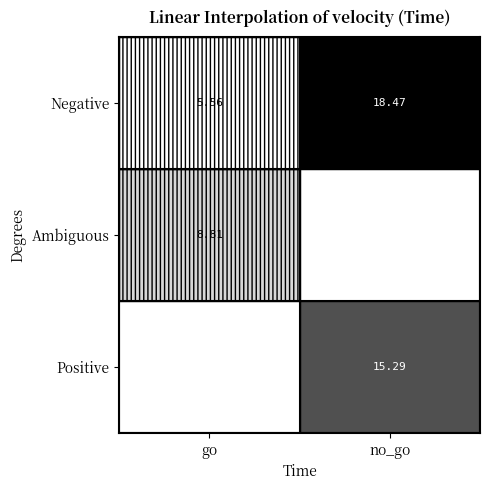

What is the spread (max minus min) of values at go?

3.2